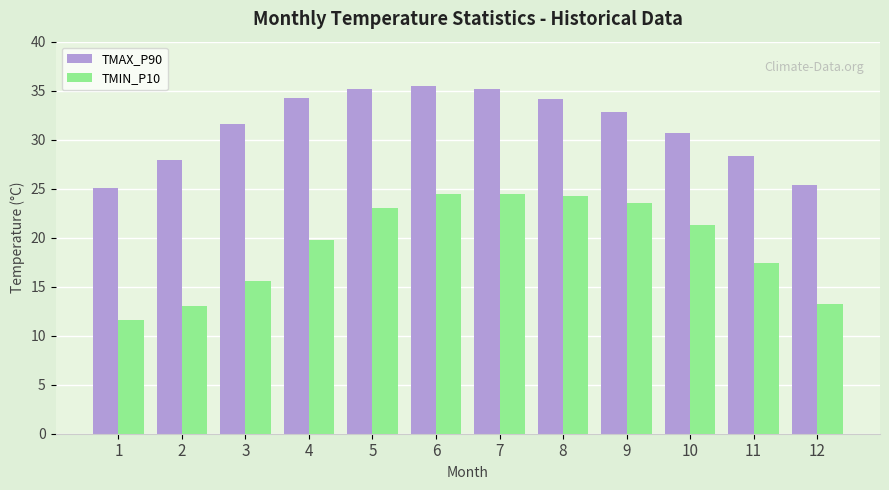

At 11, list the series in order from smallest to largest.

TMIN_P10, TMAX_P90